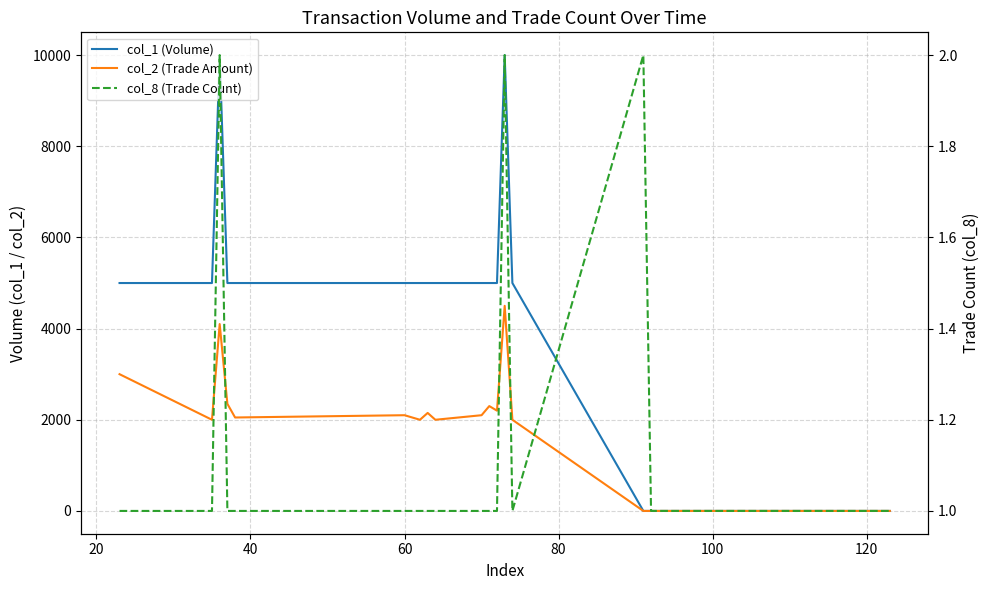

Is the value of col_2 (Trade Amount) at 16 greater than the value of col_1 (Volume) at 40?

No